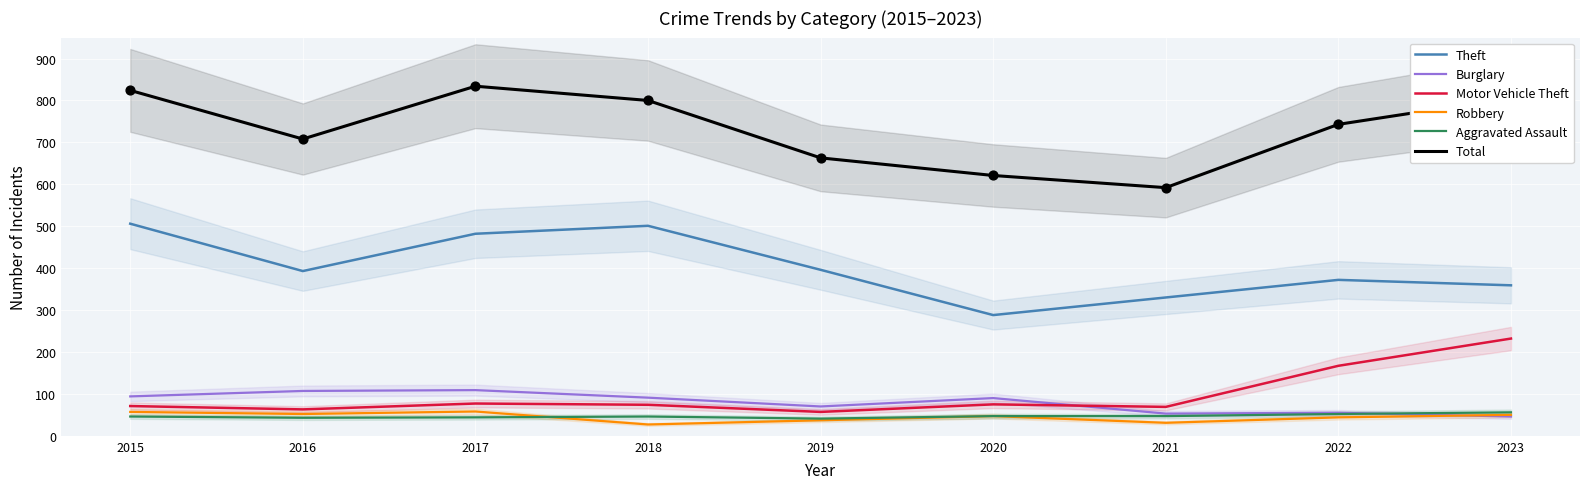

Which series has the largest Y range (max minus min)?

Total